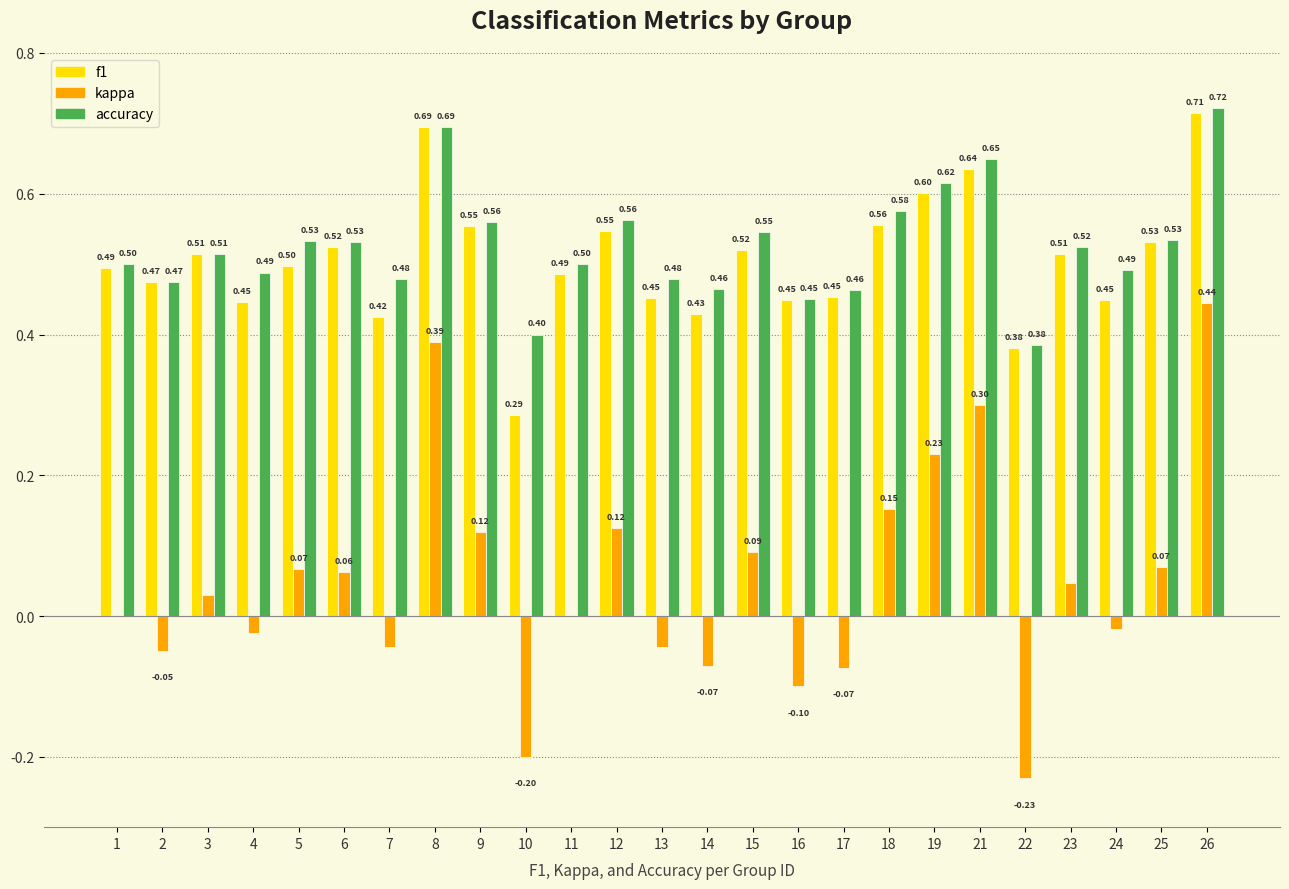

What is the sum of the f1 values at 13 and 11?

0.9